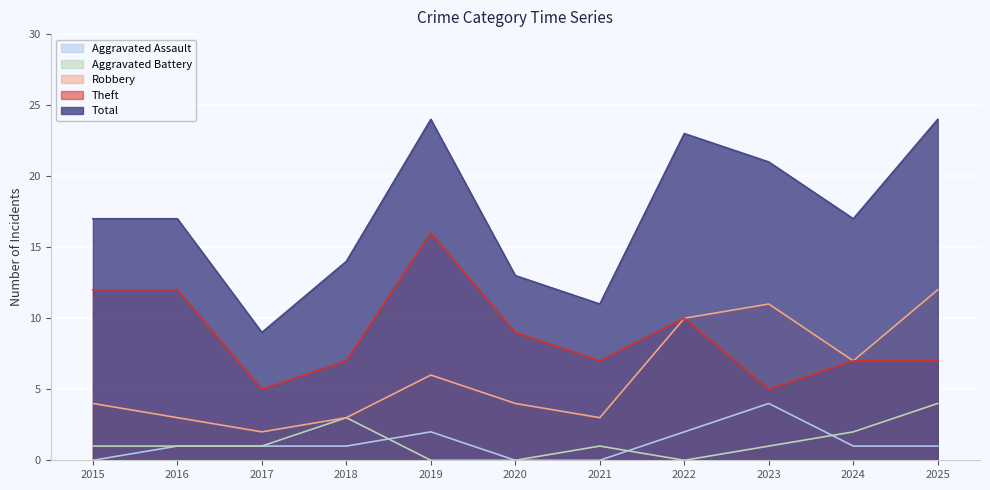

True or false: Robbery and Aggravated Assault intersect in this chart.

False